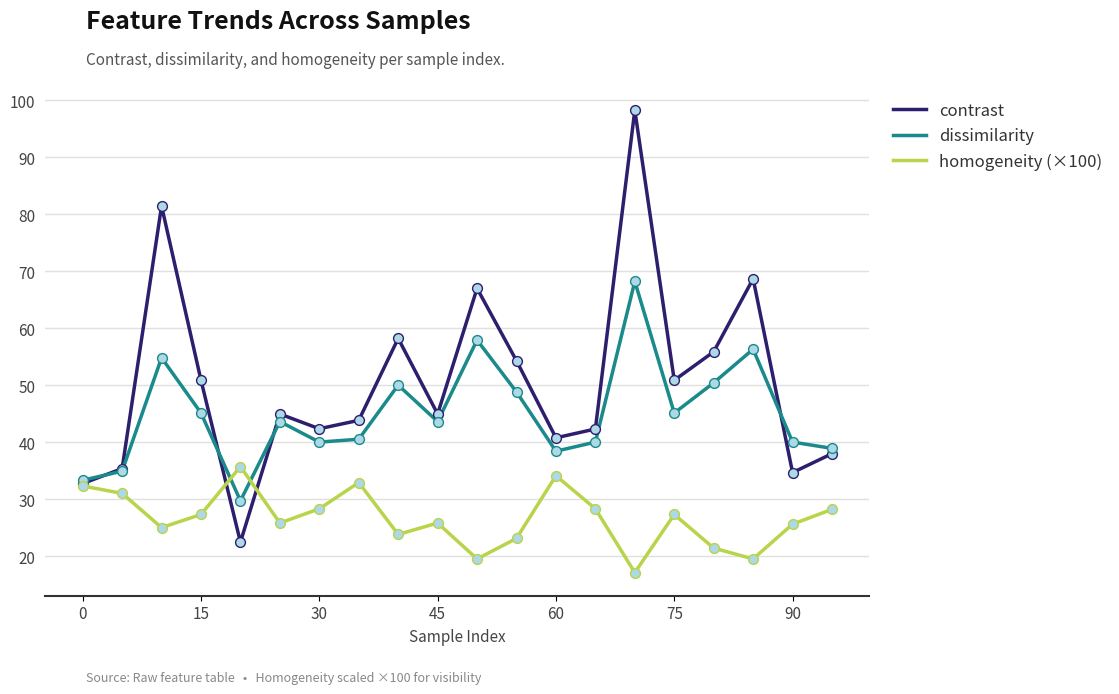

Which series has the largest total across all categories?

contrast